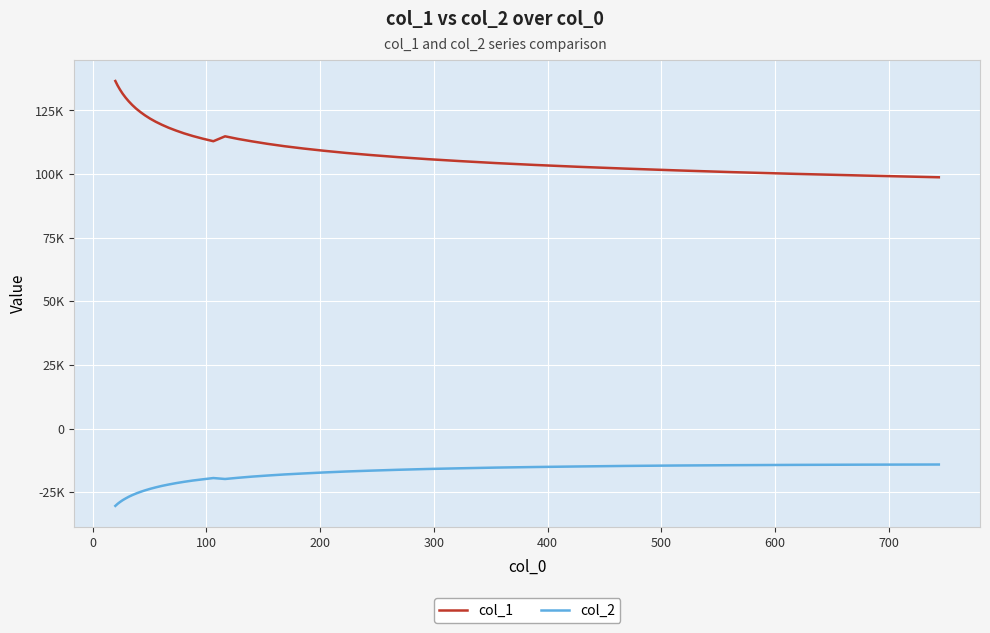

What is the maximum value shown in the chart?

136538.2